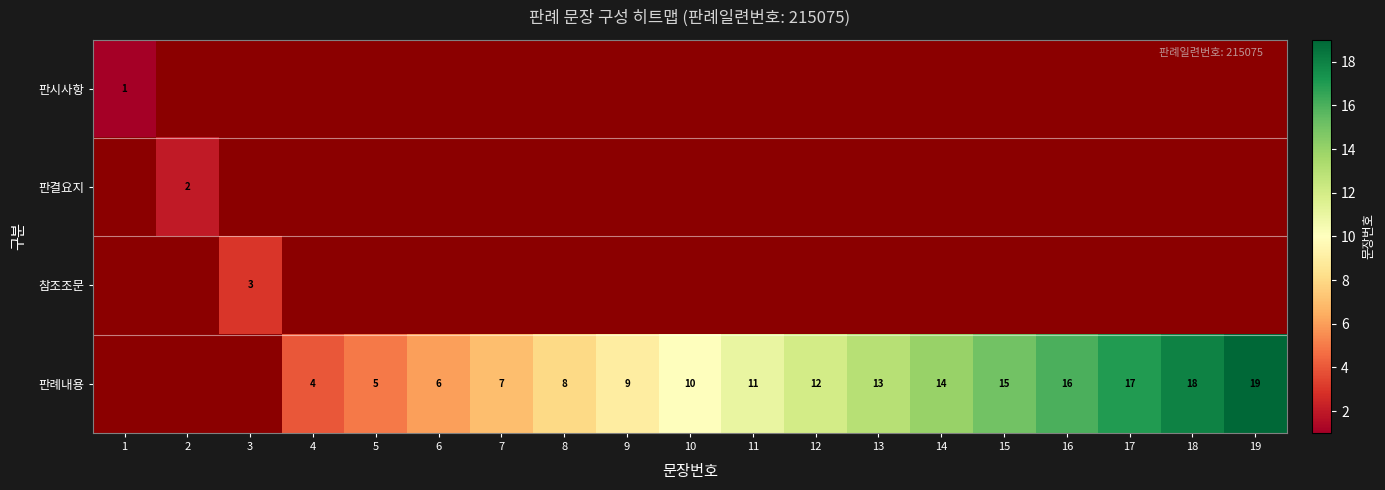

The value of 판례내용 at 7 is 7. True or false?

True